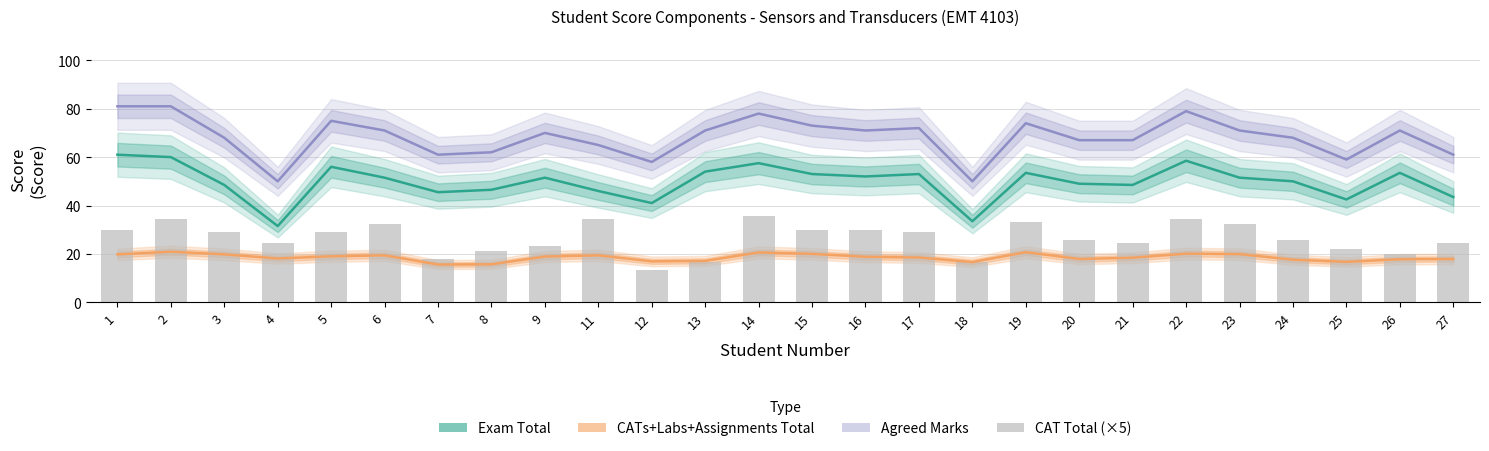

Does the chart contain stacked bars?

No